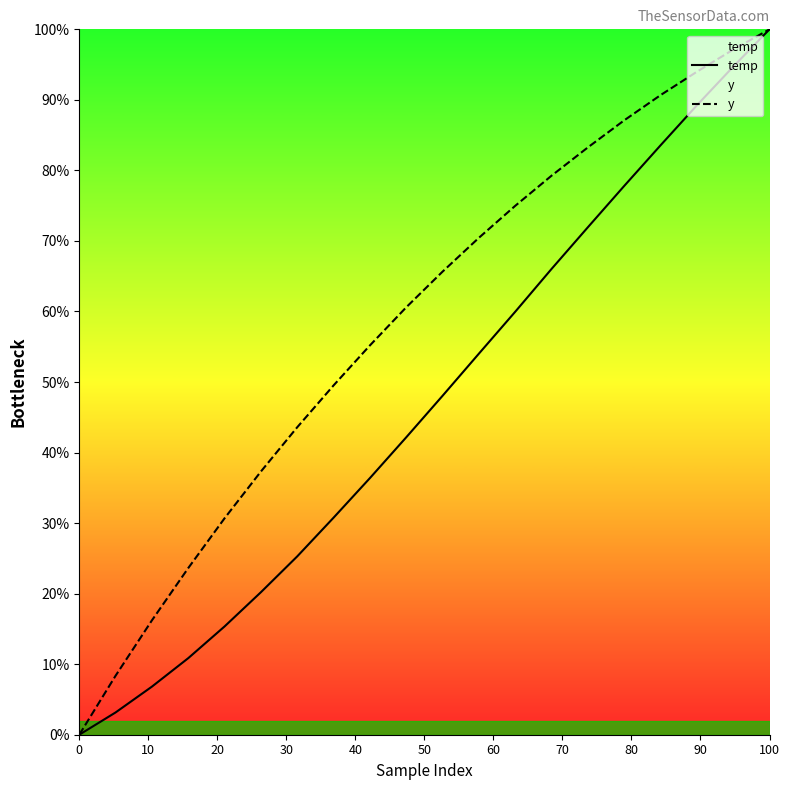

Is it true that y equals 83.3 at 14?

True